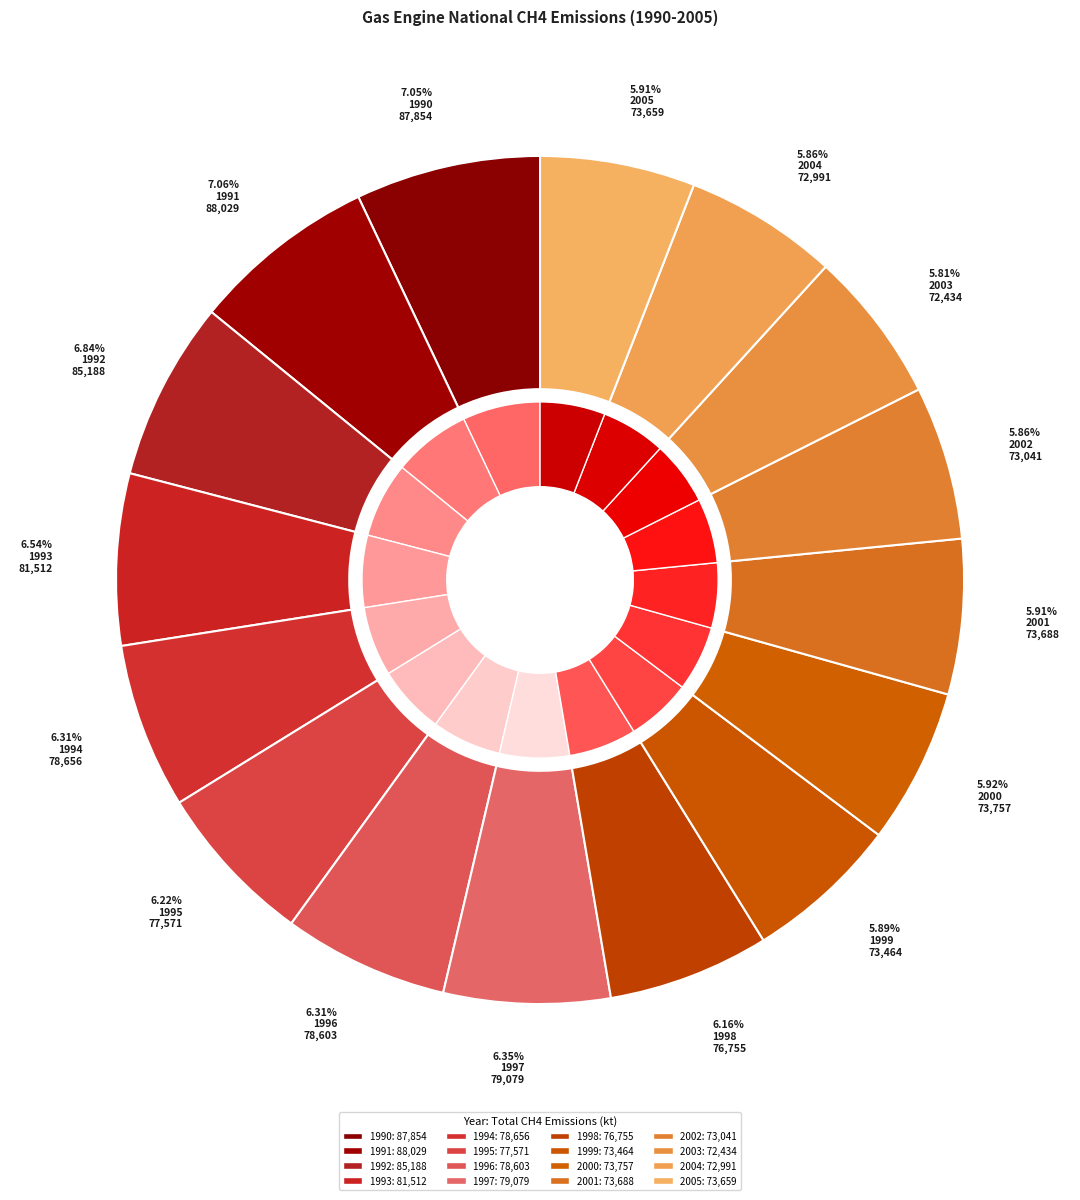

Which category has the biggest portion of the pie?

1991